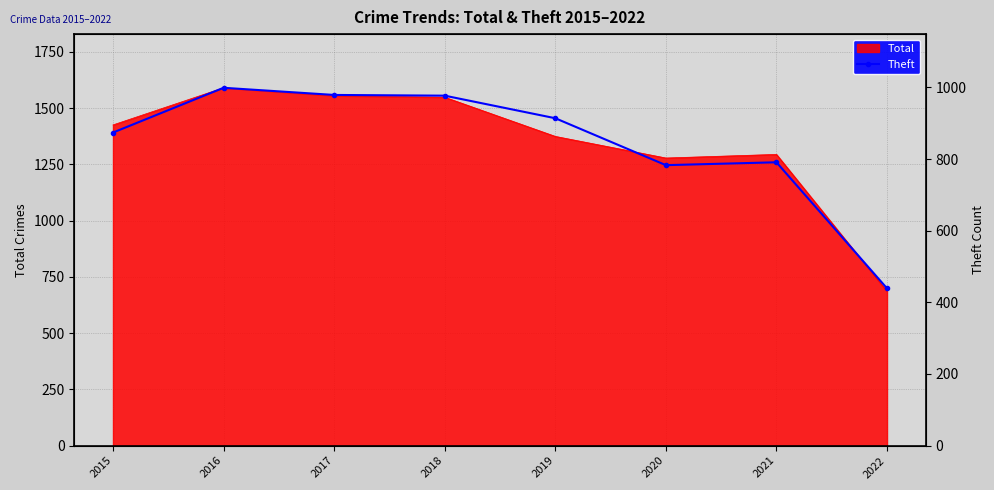

Is it true that the value at 2019 is 914?

True